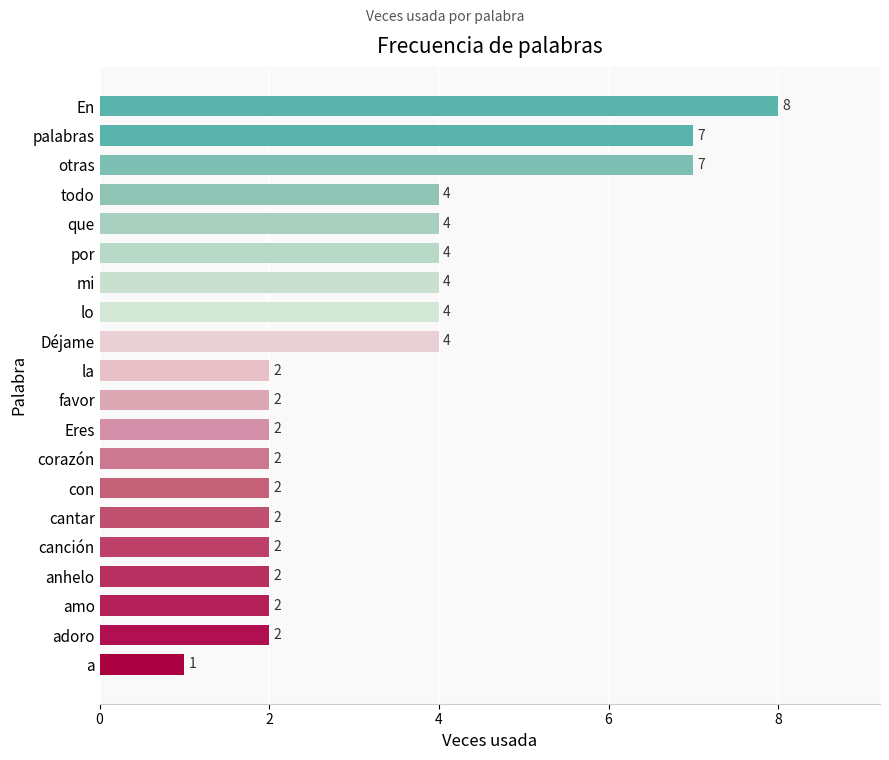

True or false: the data shows 2 at canción.

True